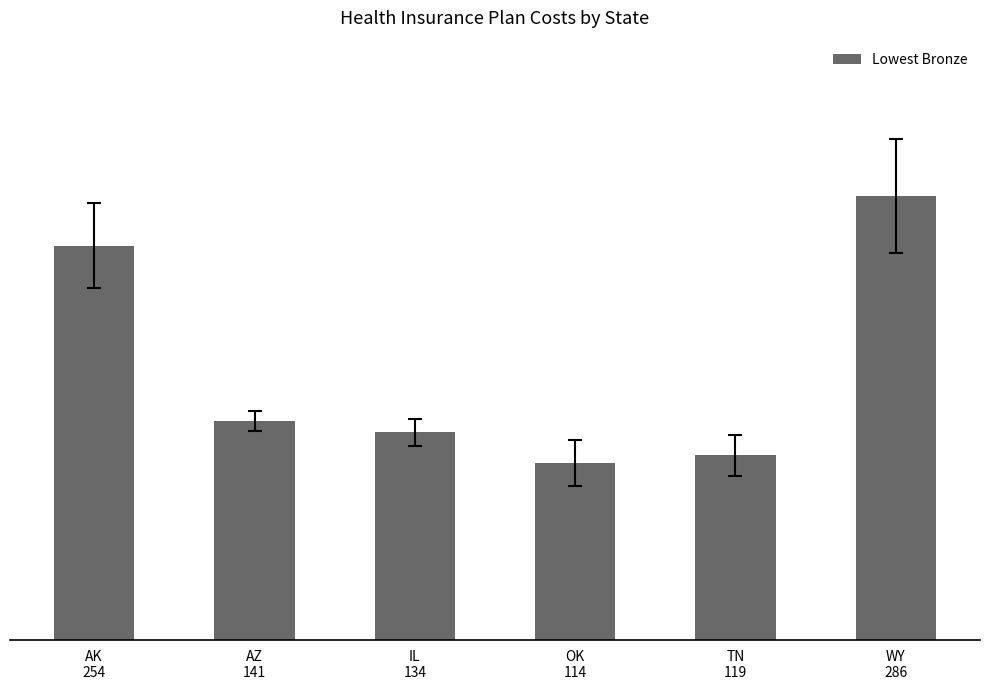

What is the difference between the maximum and minimum values?

172